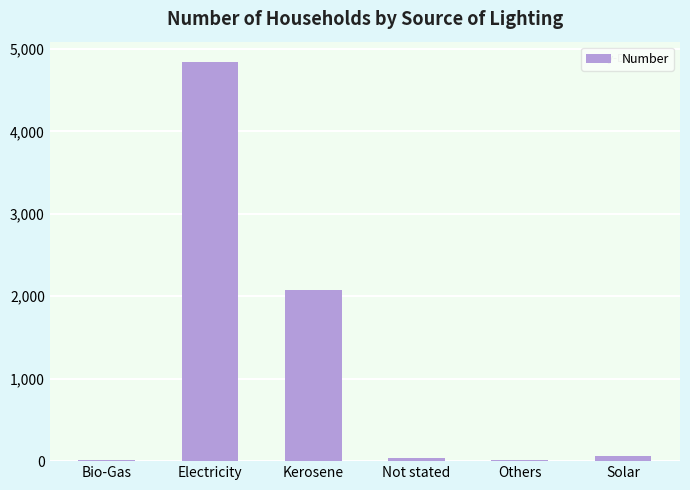

Is it true that the value at Others is 9?

True